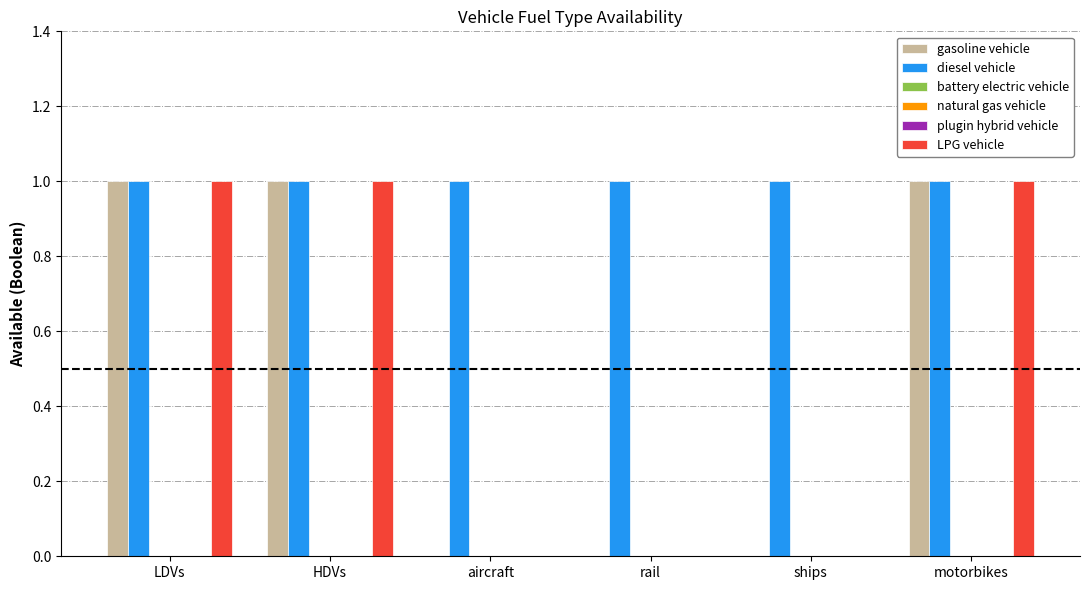

Which label corresponds to the largest value in the chart?

LDVs